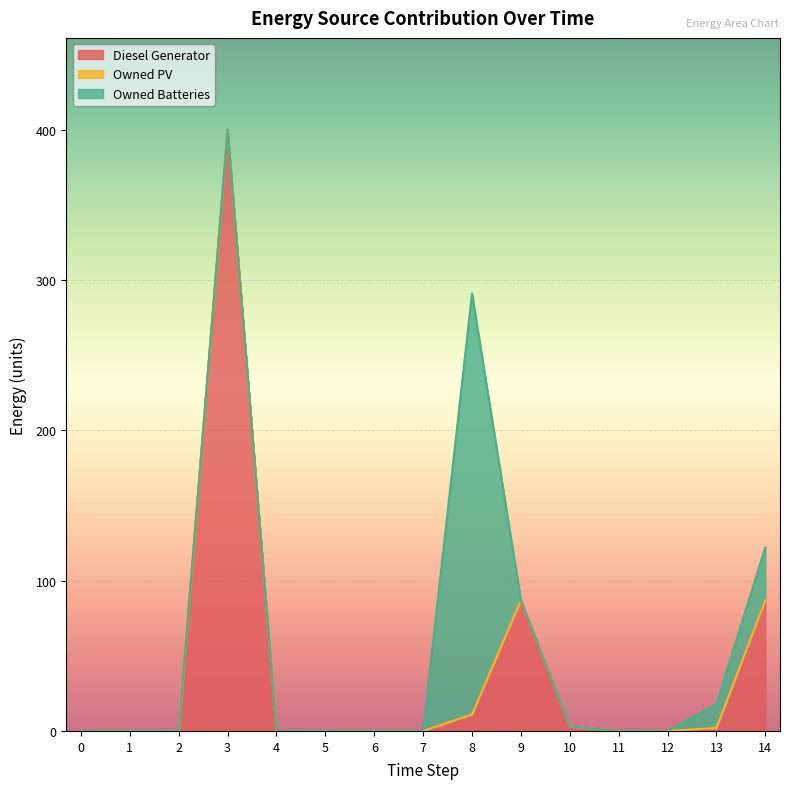

Between 1 and 7, which series saw the biggest shift?

Diesel Generator